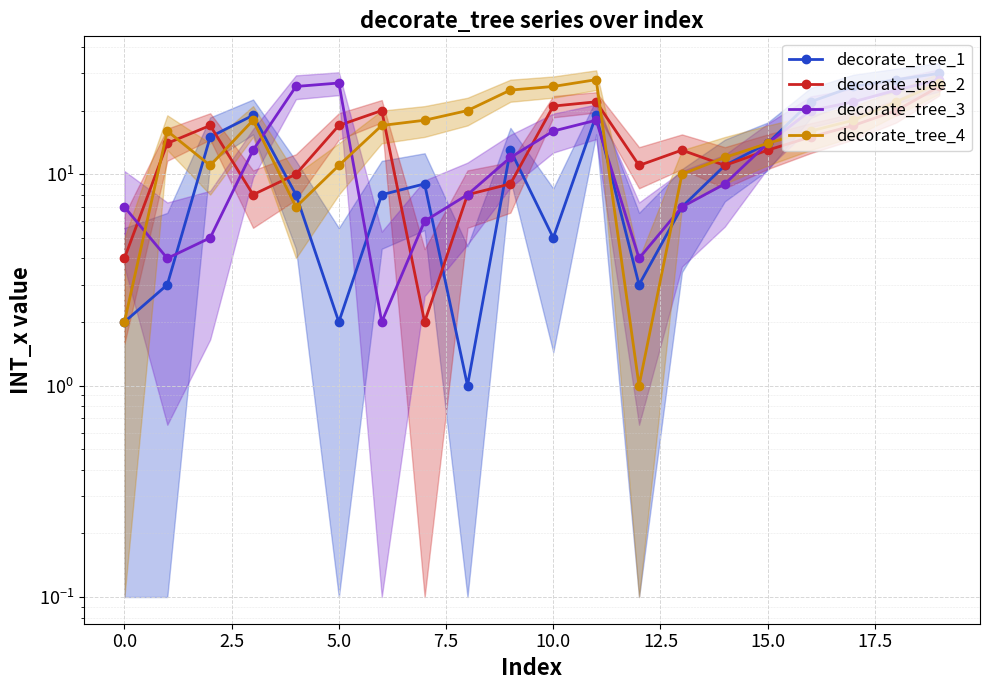

At 19, list the series in order from smallest to largest.

decorate_tree_2, decorate_tree_4, decorate_tree_3, decorate_tree_1